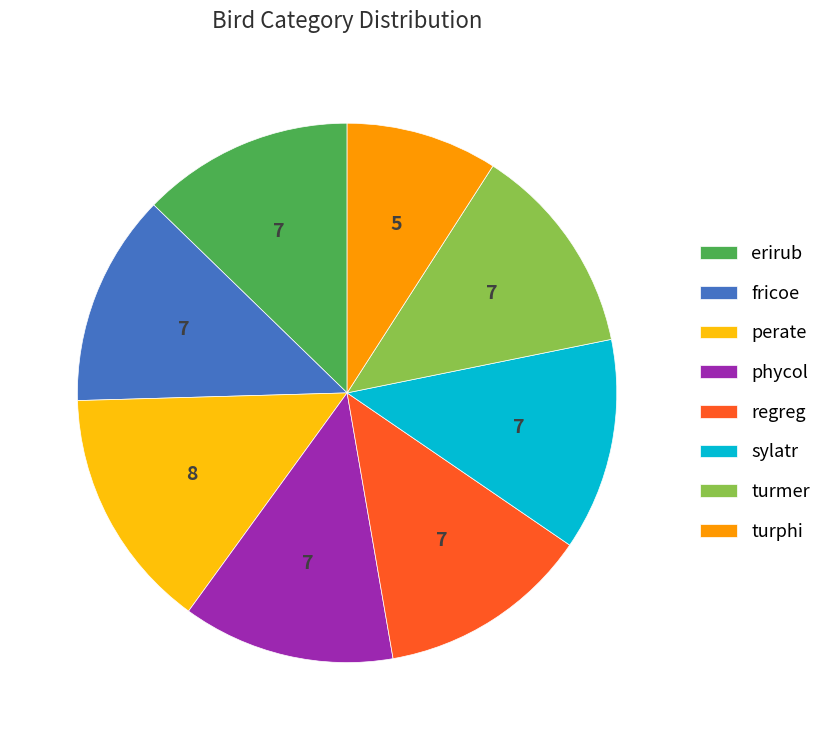

Which category has the smallest portion of the pie?

turphi